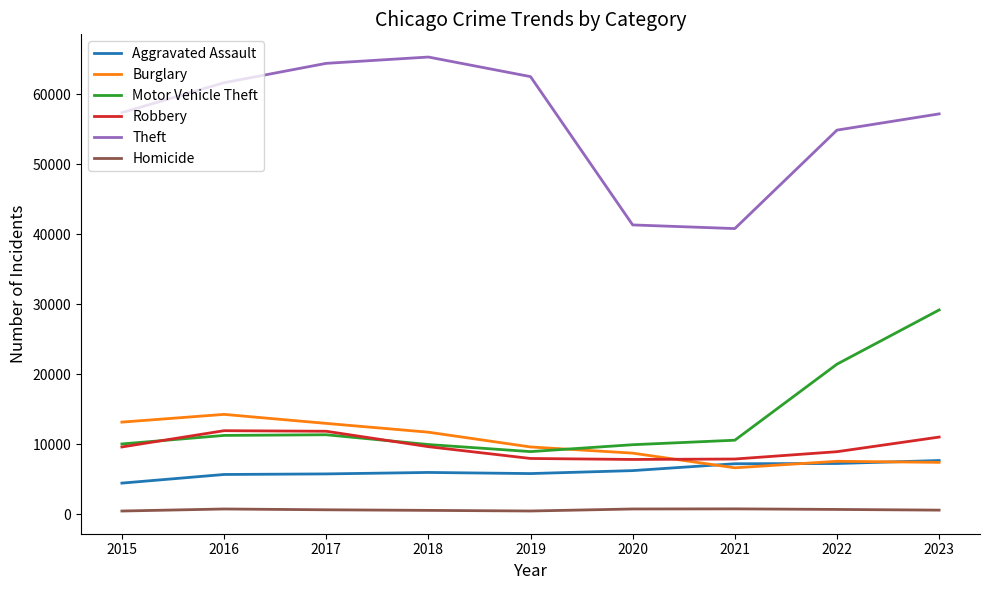

How many interior local valleys does the Motor Vehicle Theft series have?

1